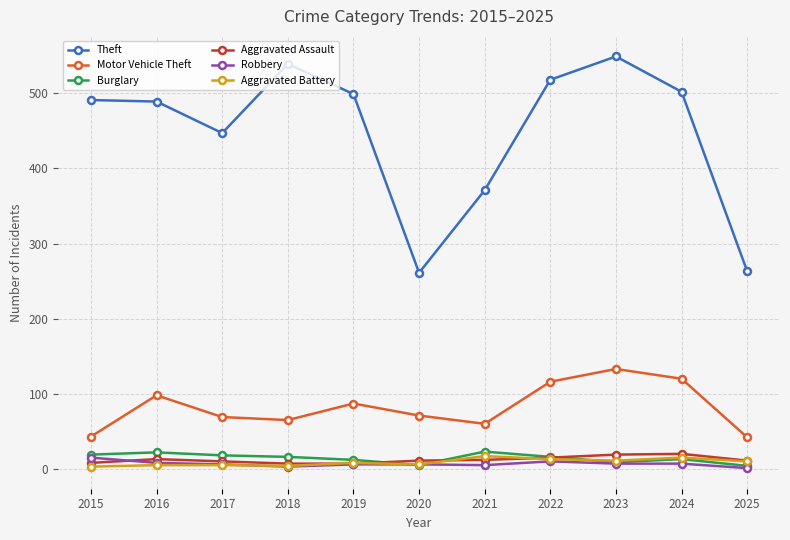

What is the smallest value displayed?

1